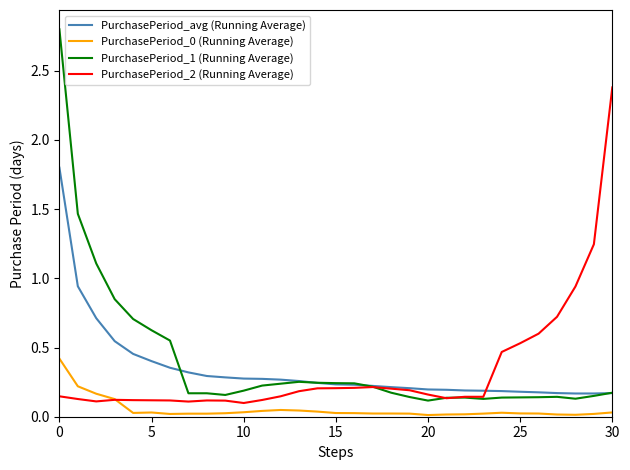

True or false: PurchasePeriod_1 (Running Average) and PurchasePeriod_0 (Running Average) cross at least once.

False